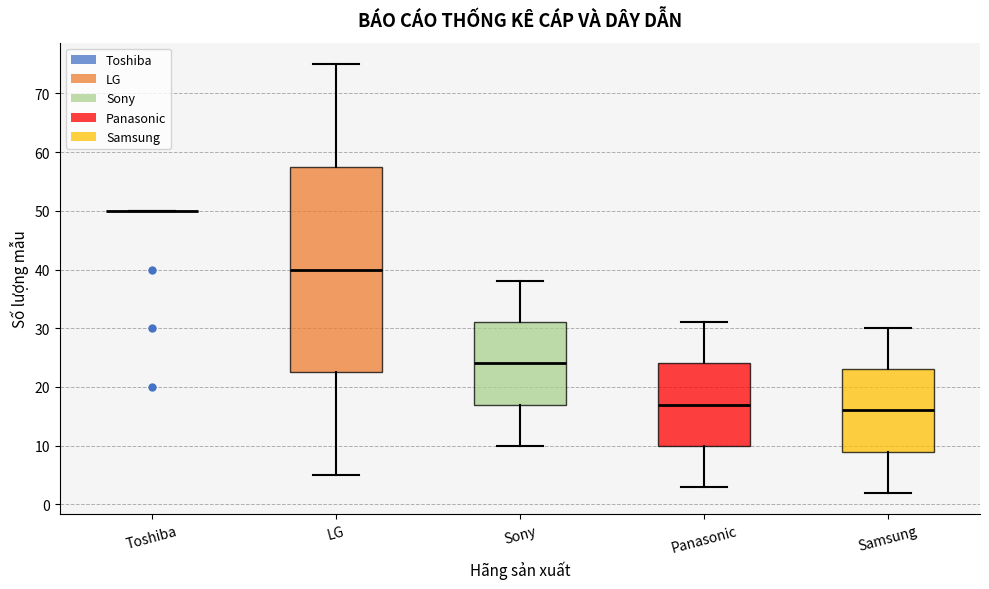

Comparing the boxes themselves (not the whiskers), which one is the tallest?

LG